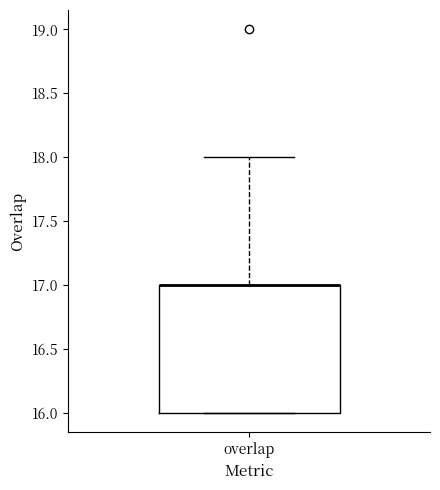

Read this box plot against the y-axis: the position of the median line, the range covered by the box, and the ends of both whiskers. The values are not printed on the chart, so give them approximately, as read against the axis.

median 17 (drawn on the box's upper edge), box 16 to 17, whiskers 16 to 18